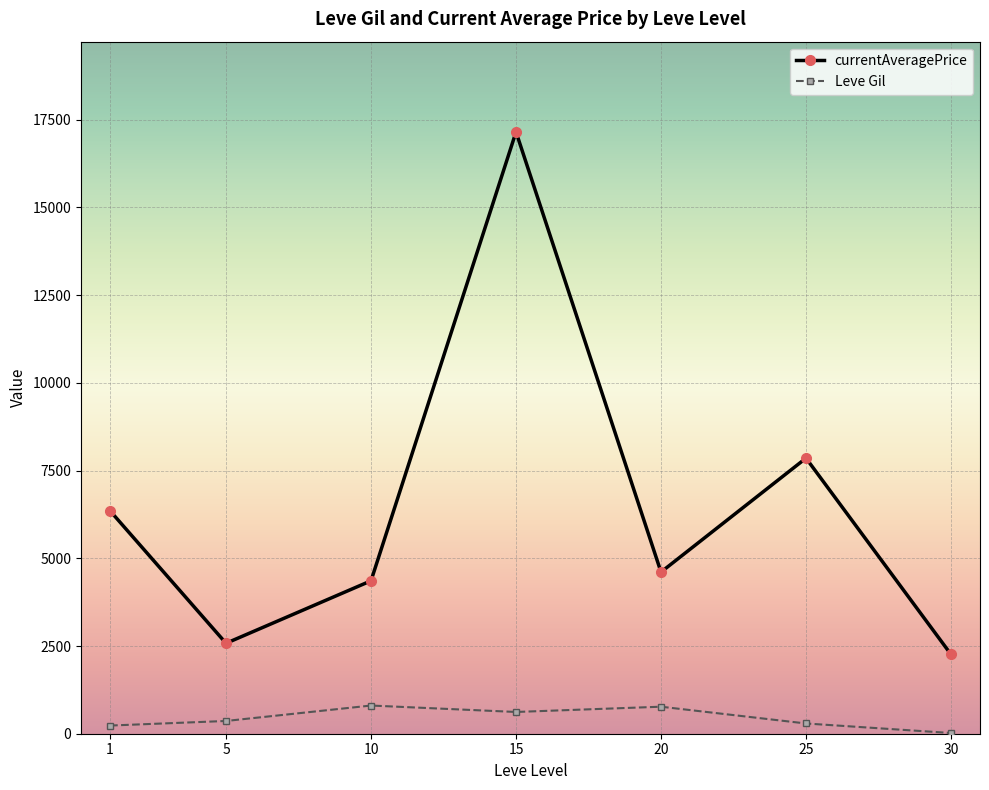

What is the minimum value shown in the chart?

20.0